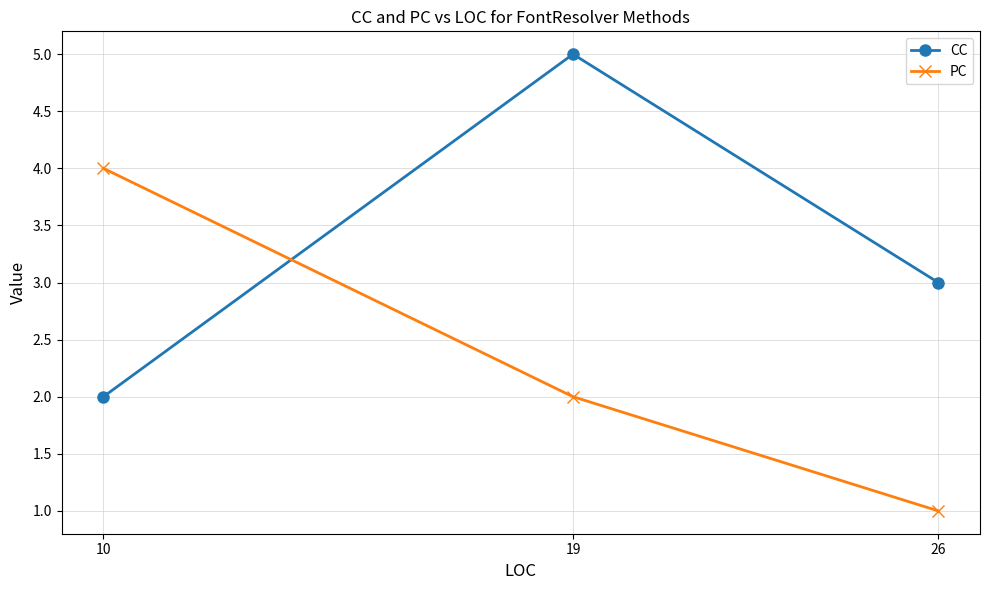

Reading left to right, transcribe all the data shown in this chart.

CC: 10=2	19=5	26=3
PC: 10=4	19=2	26=1